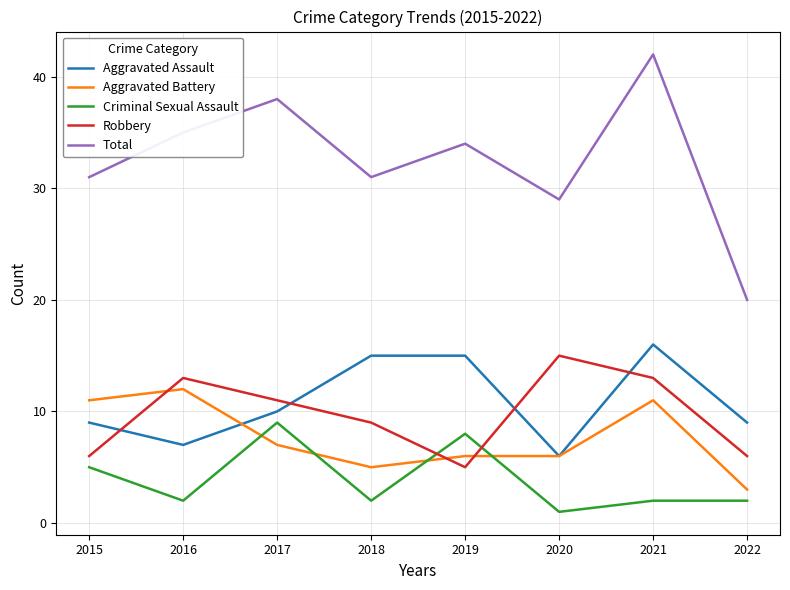

Which category has the lowest value across all series?

2020